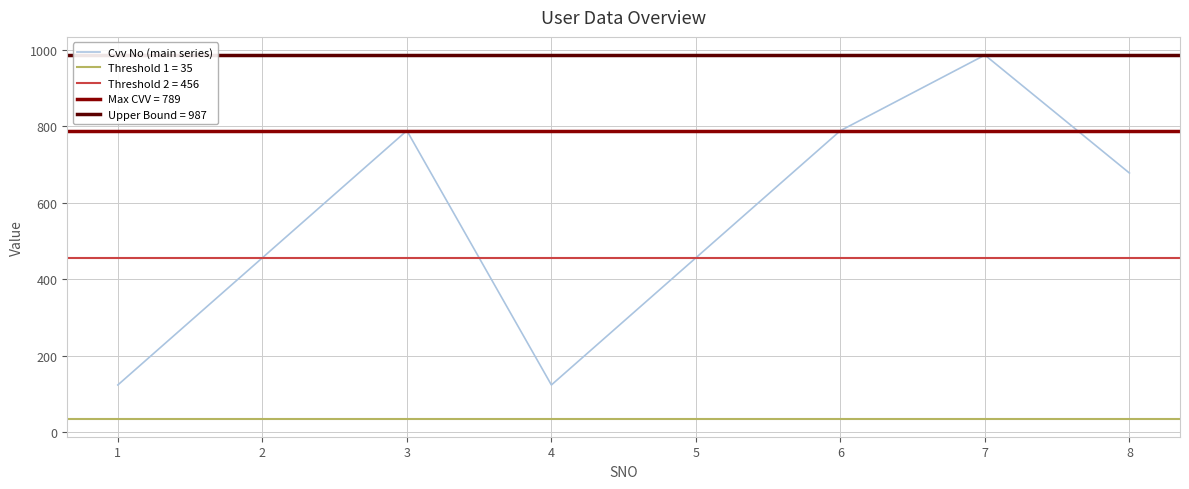

Which has a higher value, 5 or 1?

5